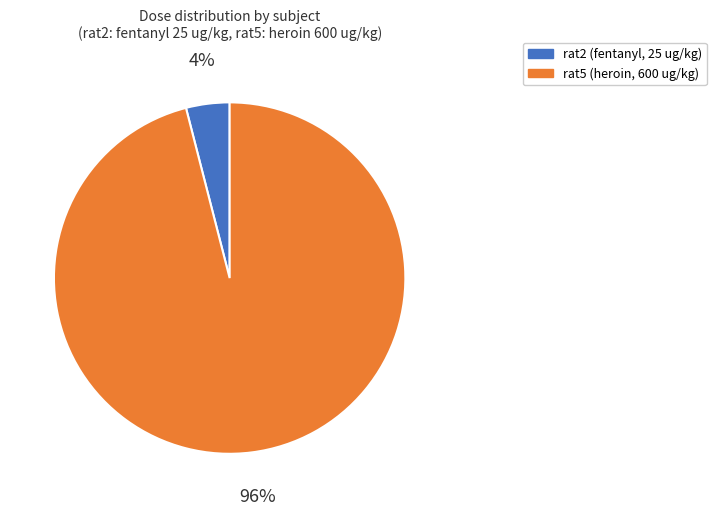

Combined, do rat5 (heroin, 600 ug/kg) and rat2 (fentanyl, 25 ug/kg) account for over 50%?

Yes